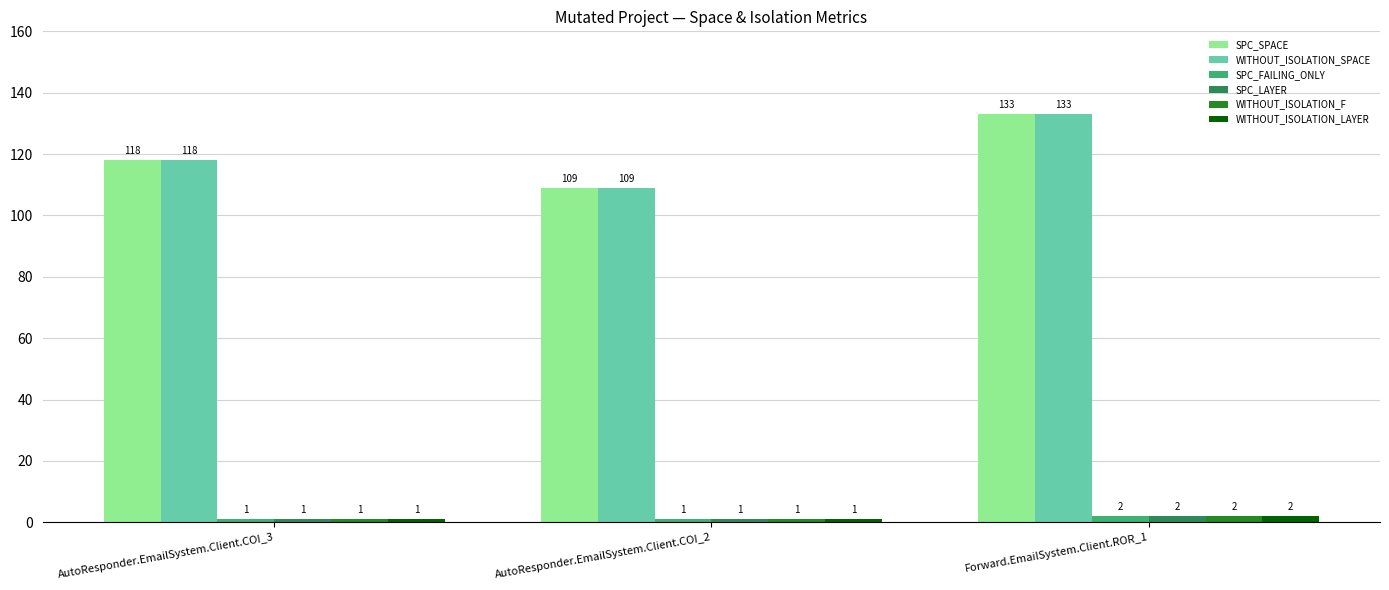

At which label does SPC_LAYER reach its peak?

Forward.EmailSystem.Client.ROR_1